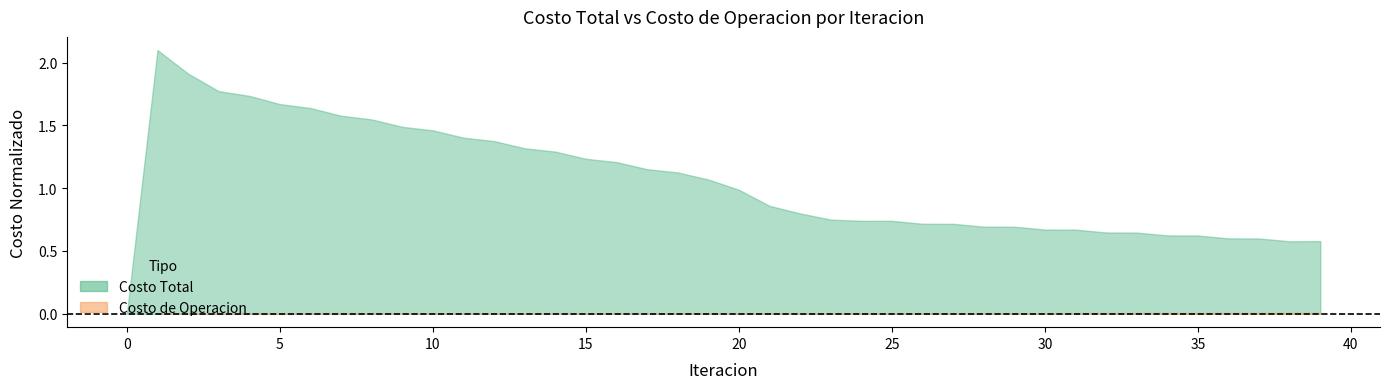

What is the difference between the maximum and second lowest values?

1.5